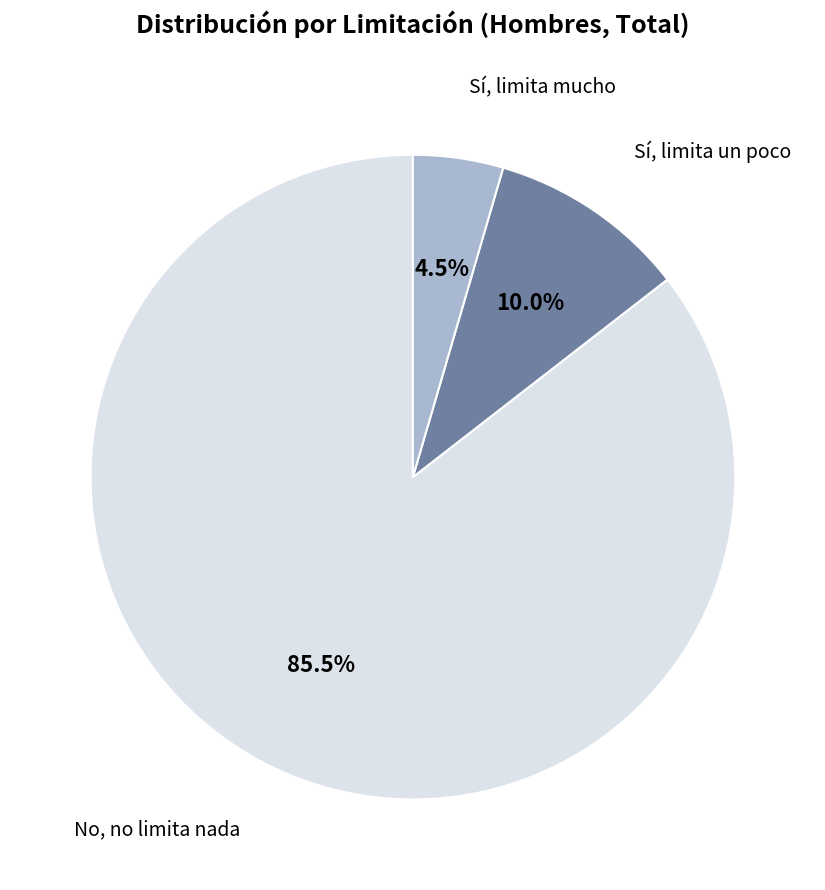

What is the ratio of the value at Sí, limita un poco to the value at No, no limita nada?

0.1